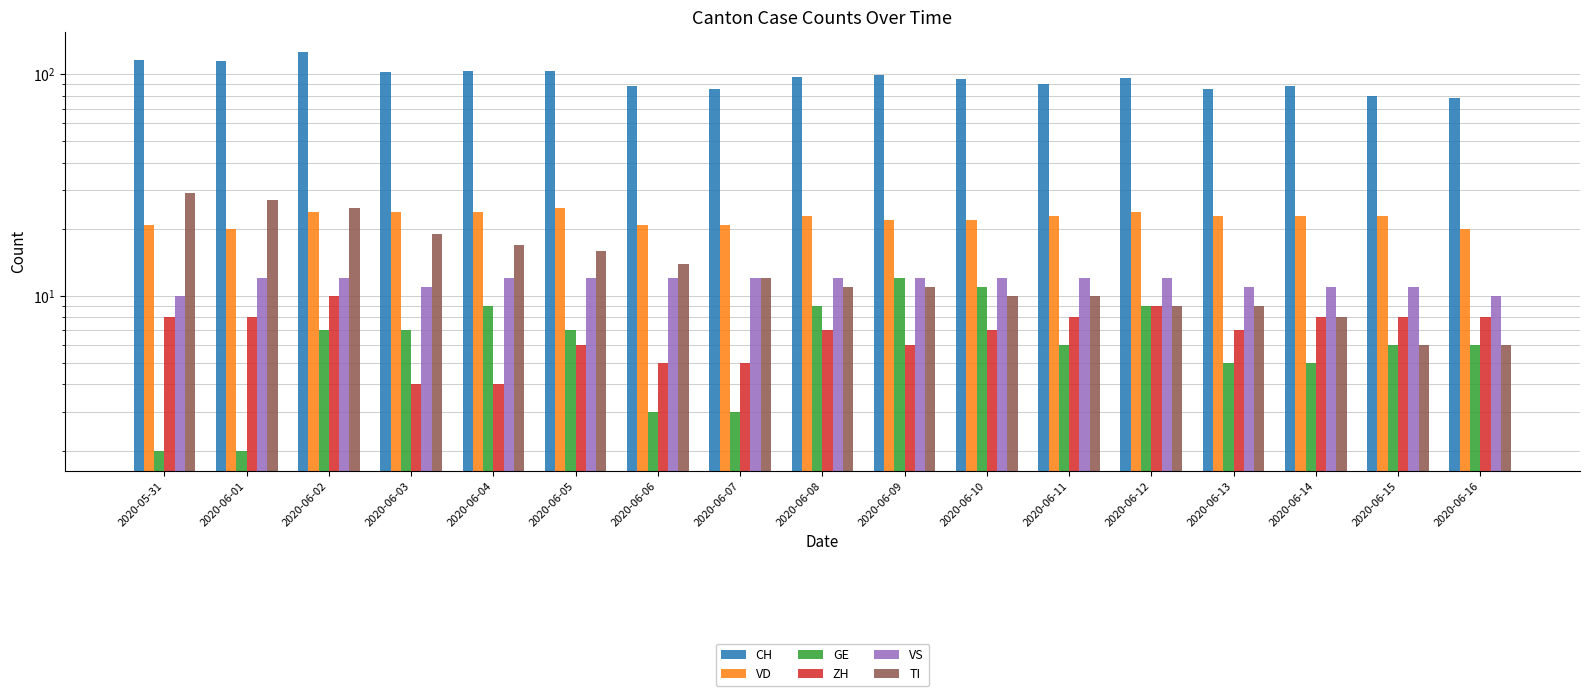

Which series changed the most between 2020-06-04 and 2020-06-14?

CH